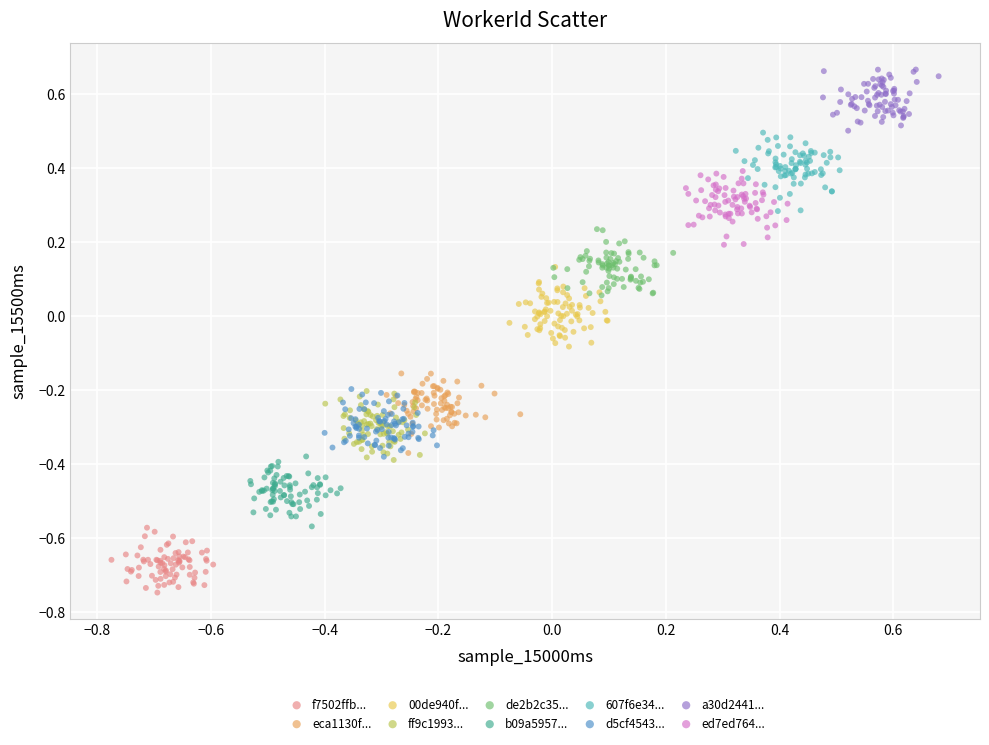

Which series contains the lowest Y value?

f7502ffb...